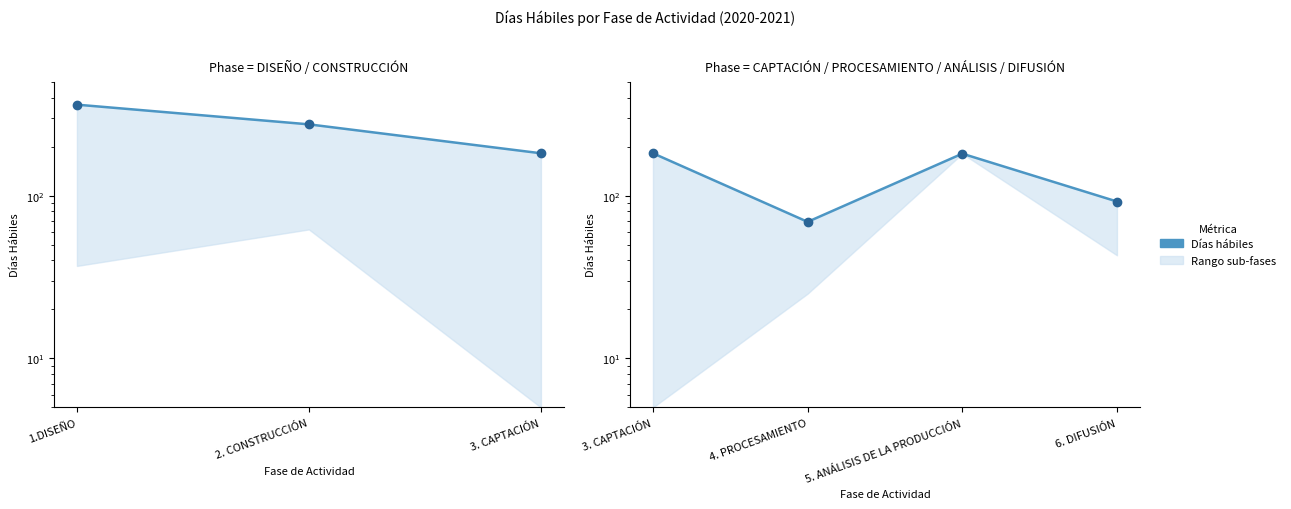

What is the smallest value displayed?

69